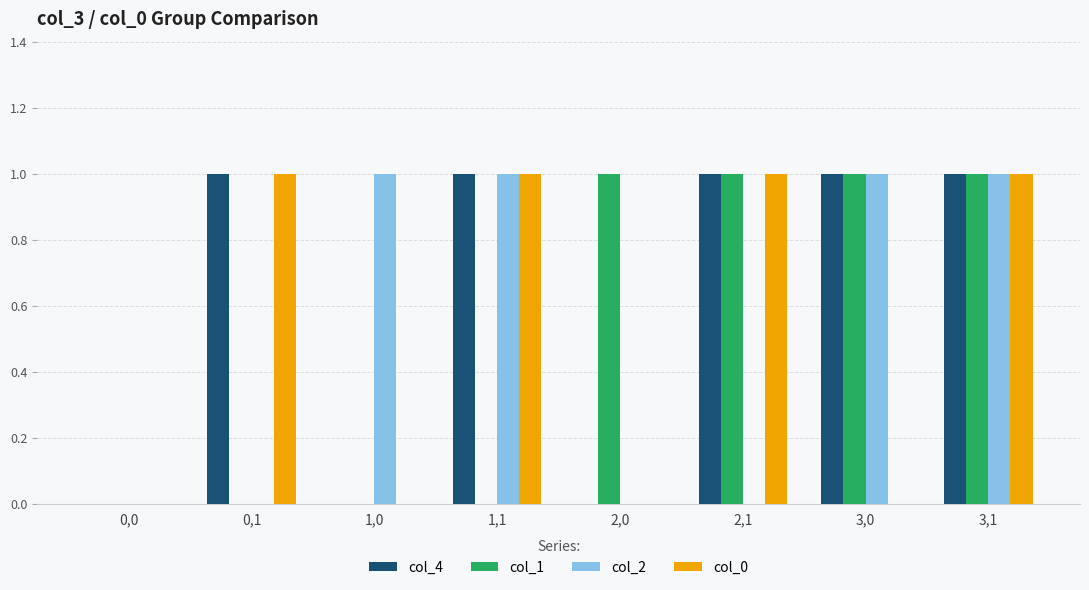

Which series changed the most between 1,1 and 3,1?

col_1